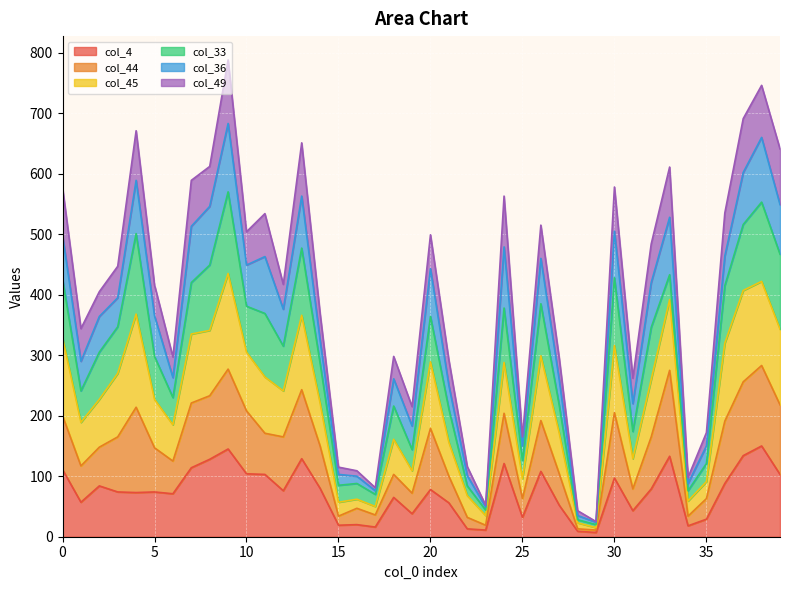

How many lines are shown in the chart?

6